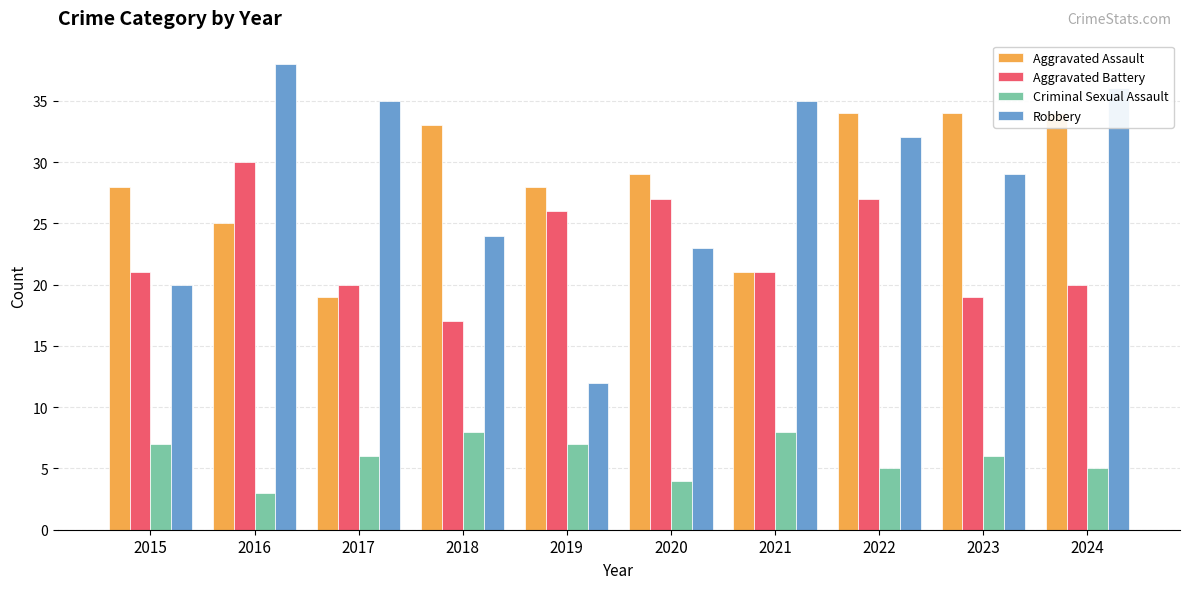

Which series has the largest range (max minus min)?

Robbery